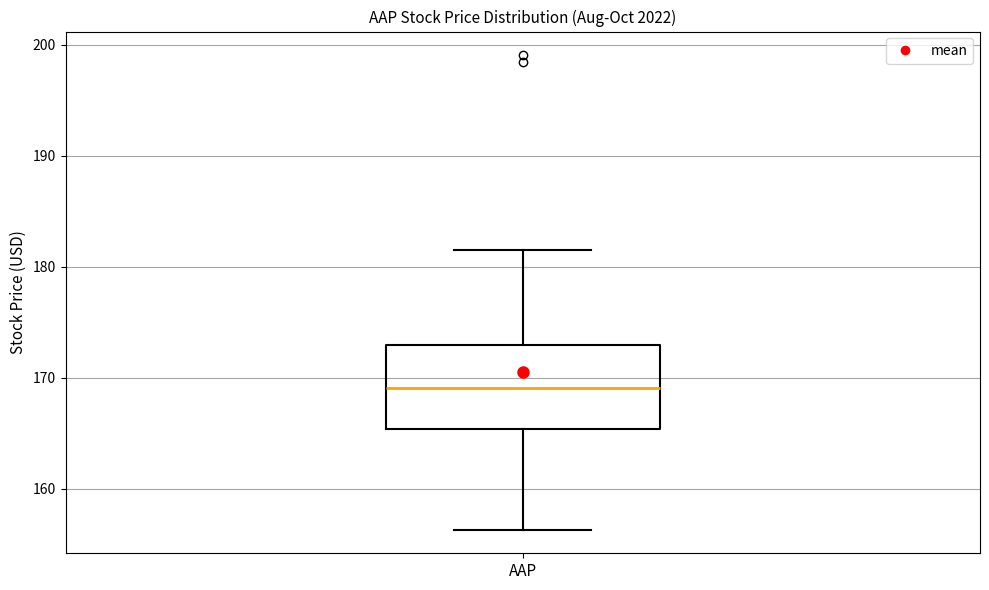

Where does the upper whisker of the box for AAP end on the y-axis? The values are not printed on the chart, so give them approximately, as read against the axis.

181